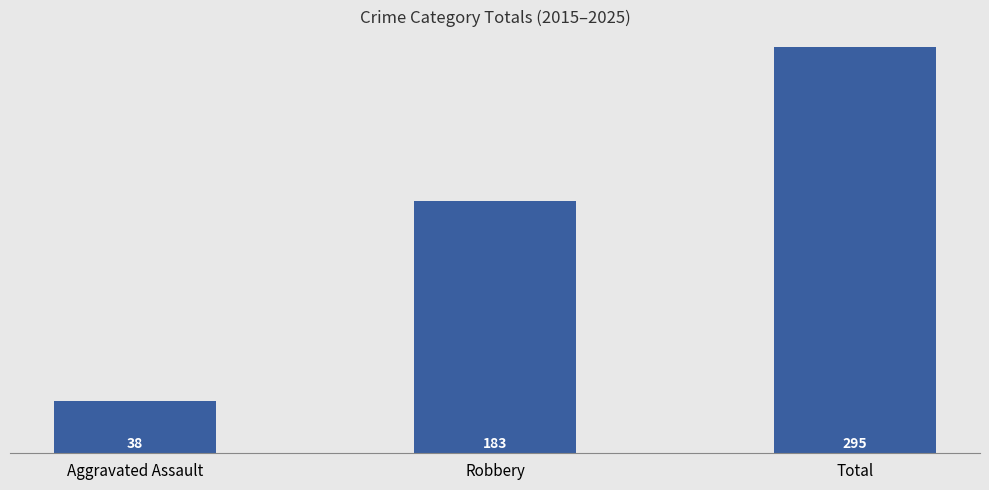

What is the ratio of the value at Robbery to the value at Aggravated Assault?

4.8